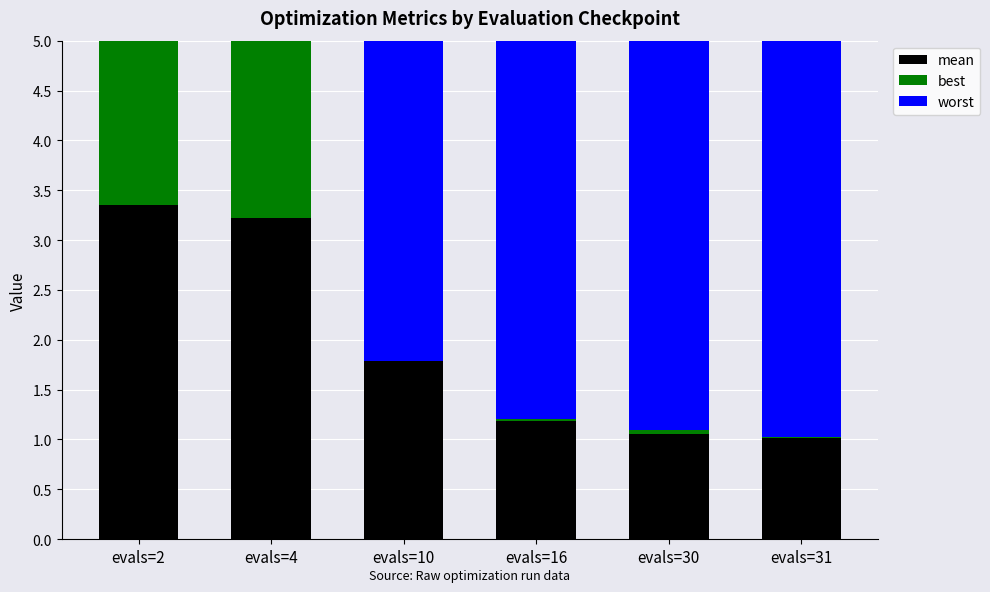

What are all the series names shown in the legend?

mean, best, worst